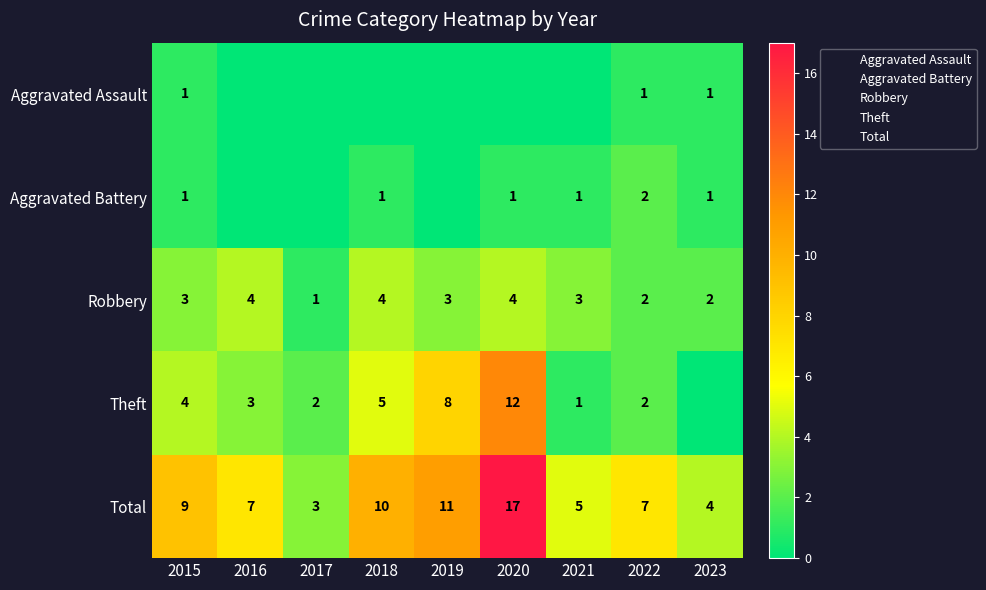

True or false: Robbery has a value of 3 at 2019.

True